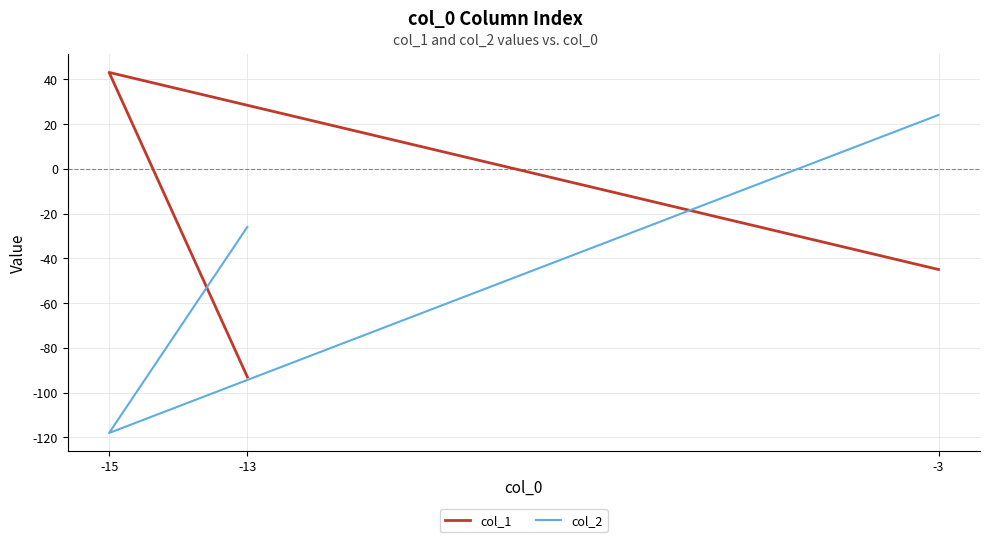

Is it true that col_2 equals 41 at -3?

False